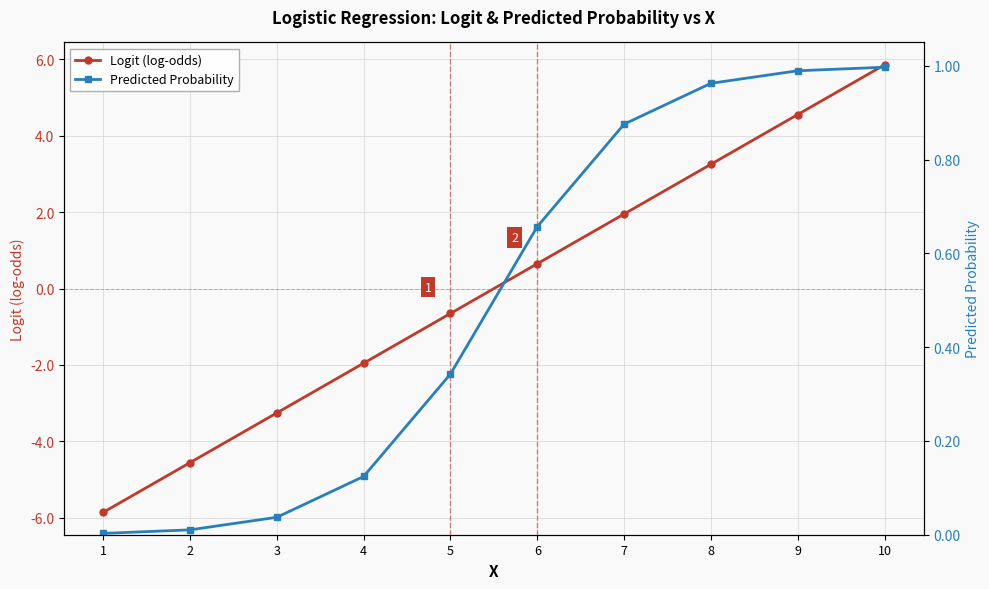

What is the maximum value shown in the chart?

5.9